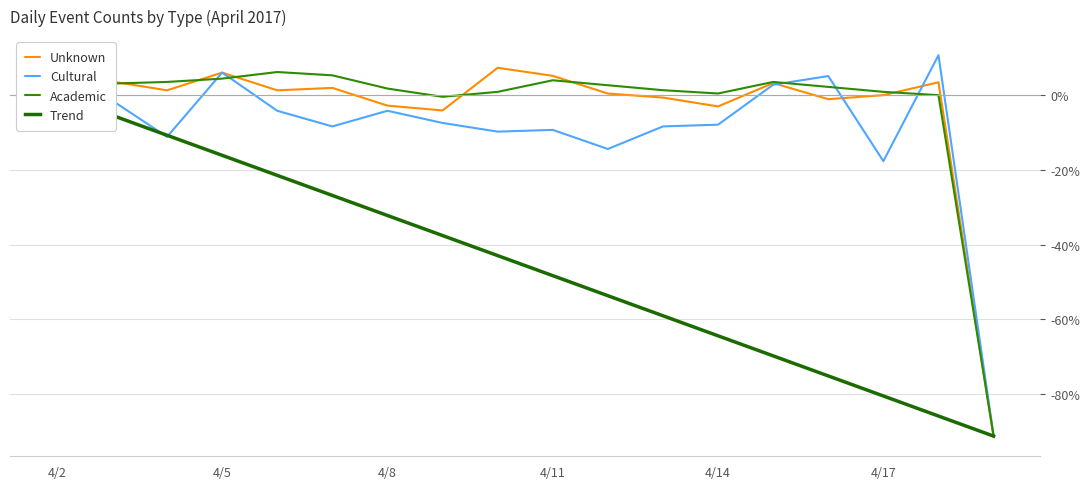

What is the maximum value for Academic?

6.2